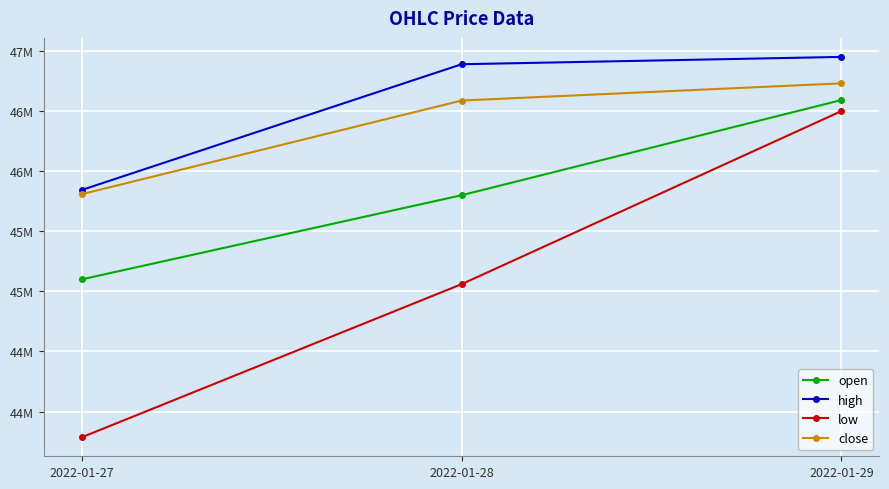

Which category has the lowest value in the close series?

2022-01-27